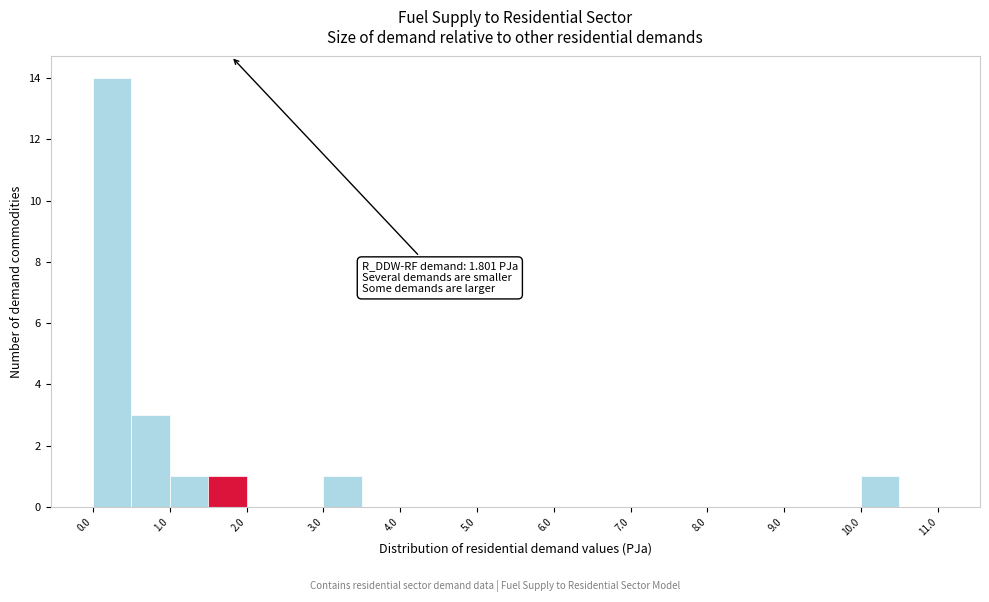

Which range on the x-axis has the tallest bar?

0.0 to 0.5